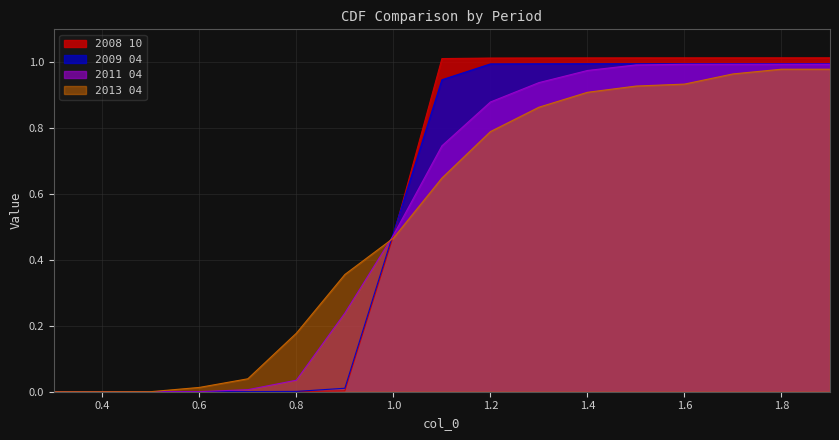

How many data points in 2013 04 are above 0?

16